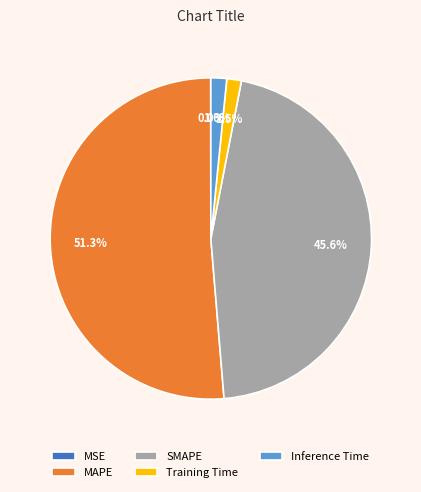

Combined, do Training Time and Inference Time account for over 50%?

No